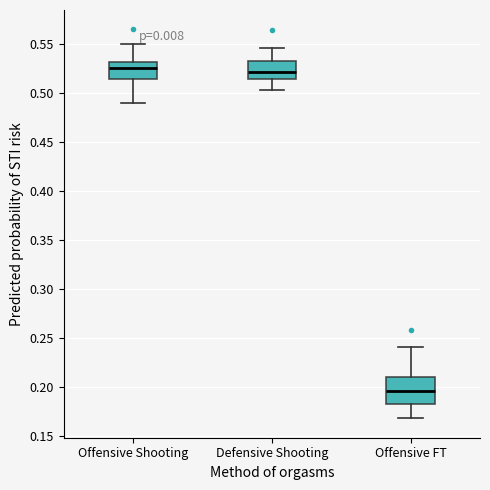

Which box is the tallest, from its lower edge to its upper edge?

Offensive FT